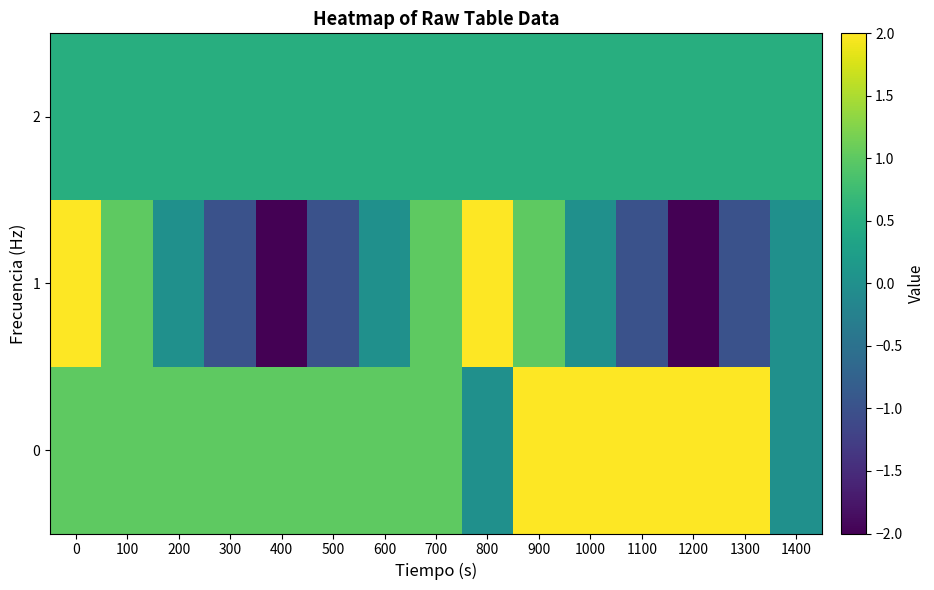

Rank the series by their average value, from highest to lowest.

row_0, row_2, row_1